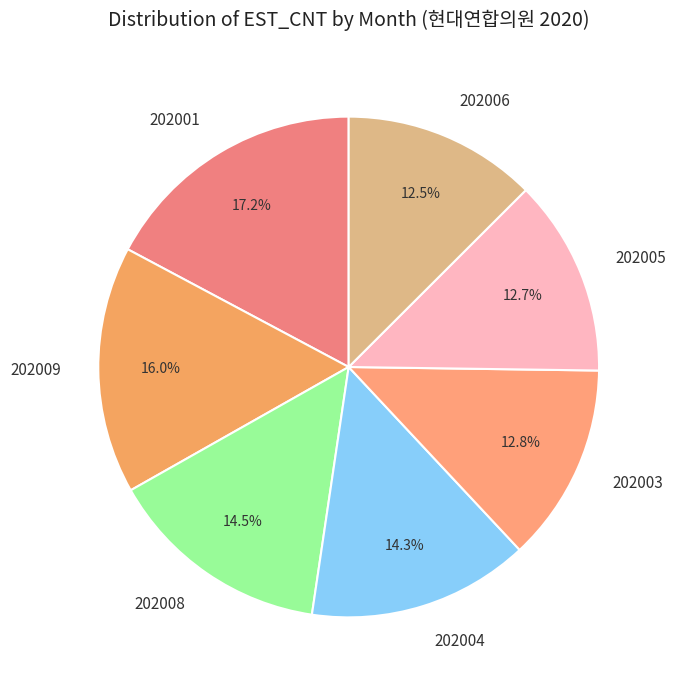

What is the total percentage of 202003 and 202008?

27.3%